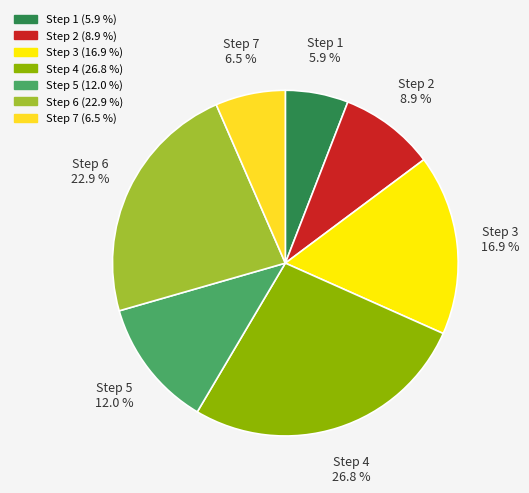

Which category has the biggest portion of the pie?

4